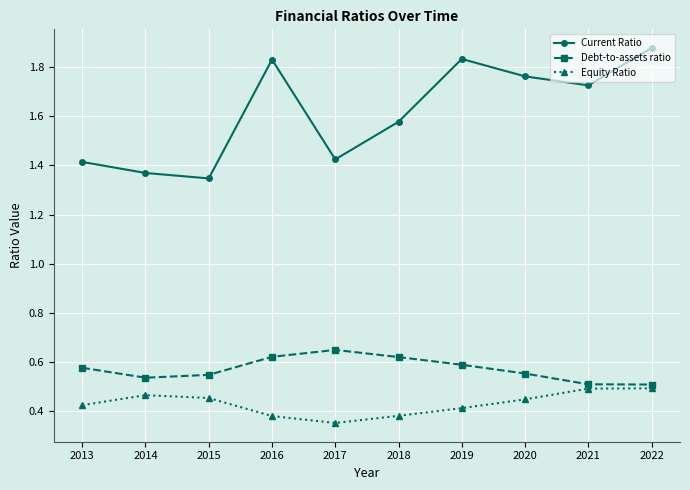

At which label is Current Ratio closest to 1?

2015